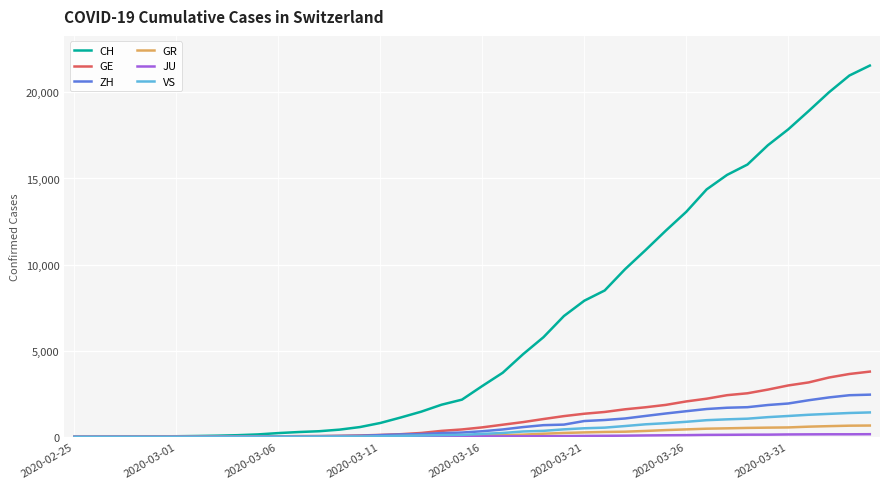

Count the number of data series in this chart.

6